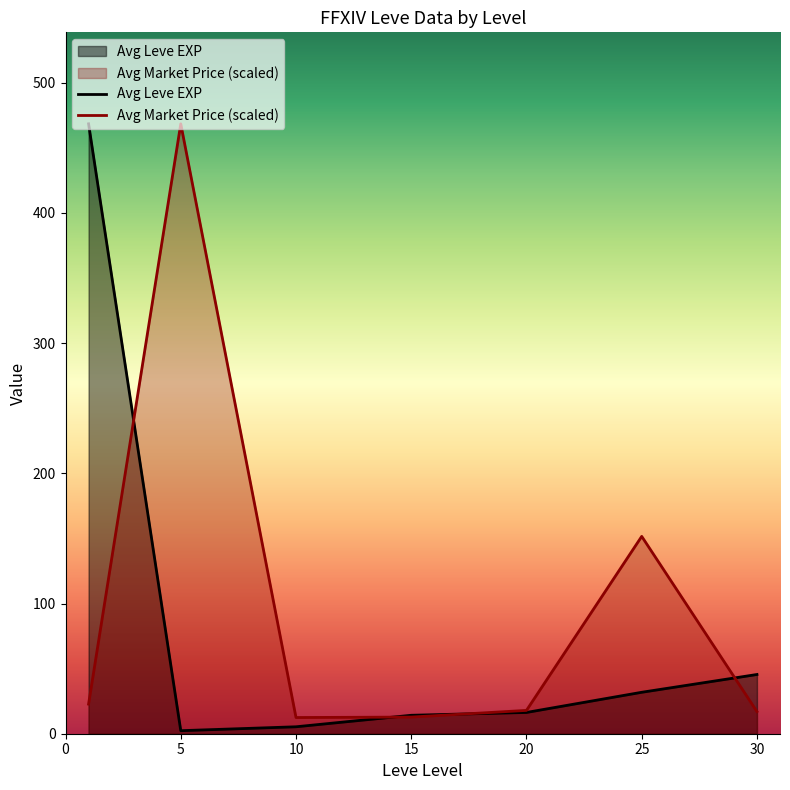

Between 10 and 20, which is larger?

20